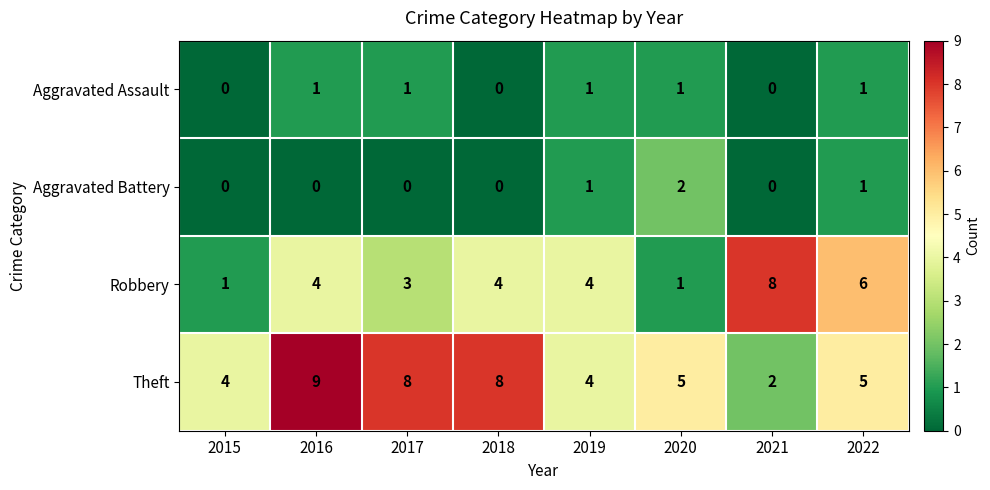

Rank the series by their maximum value, from lowest to highest.

Aggravated Assault, Aggravated Battery, Robbery, Theft